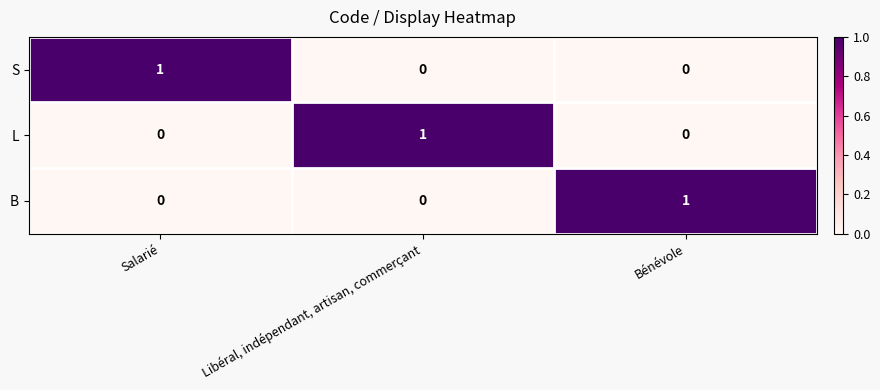

How many series are shown in this chart?

3